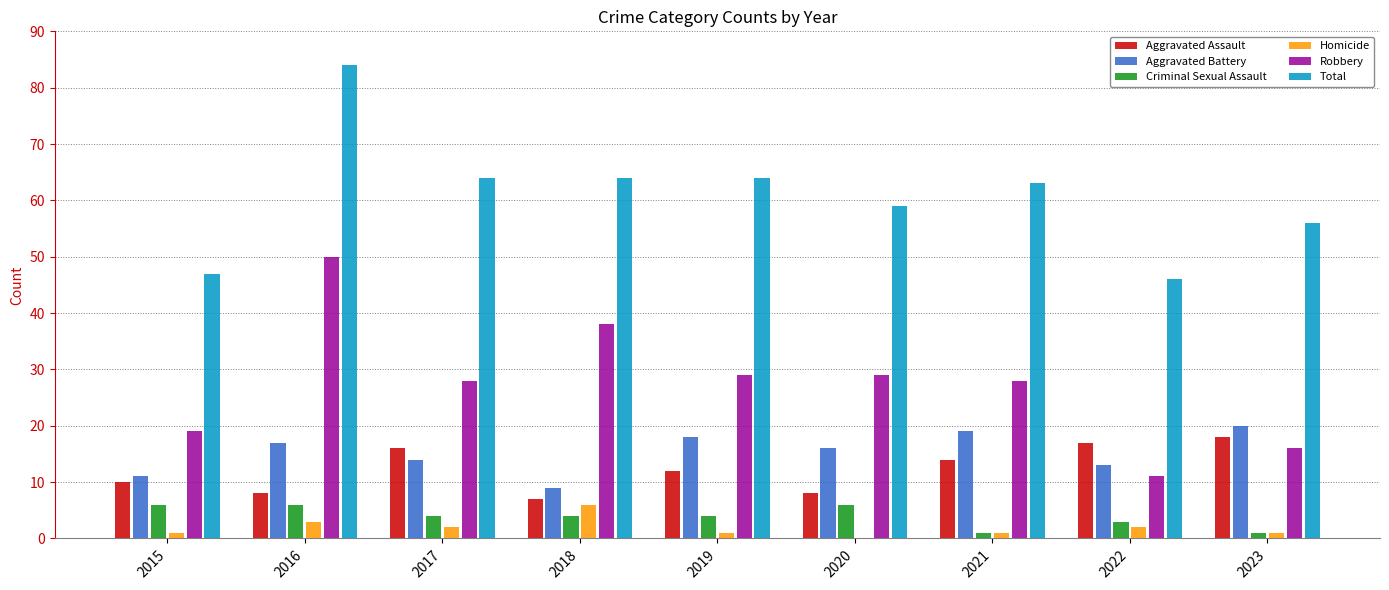

True or false: Criminal Sexual Assault has a value of 1 at 2023.

True